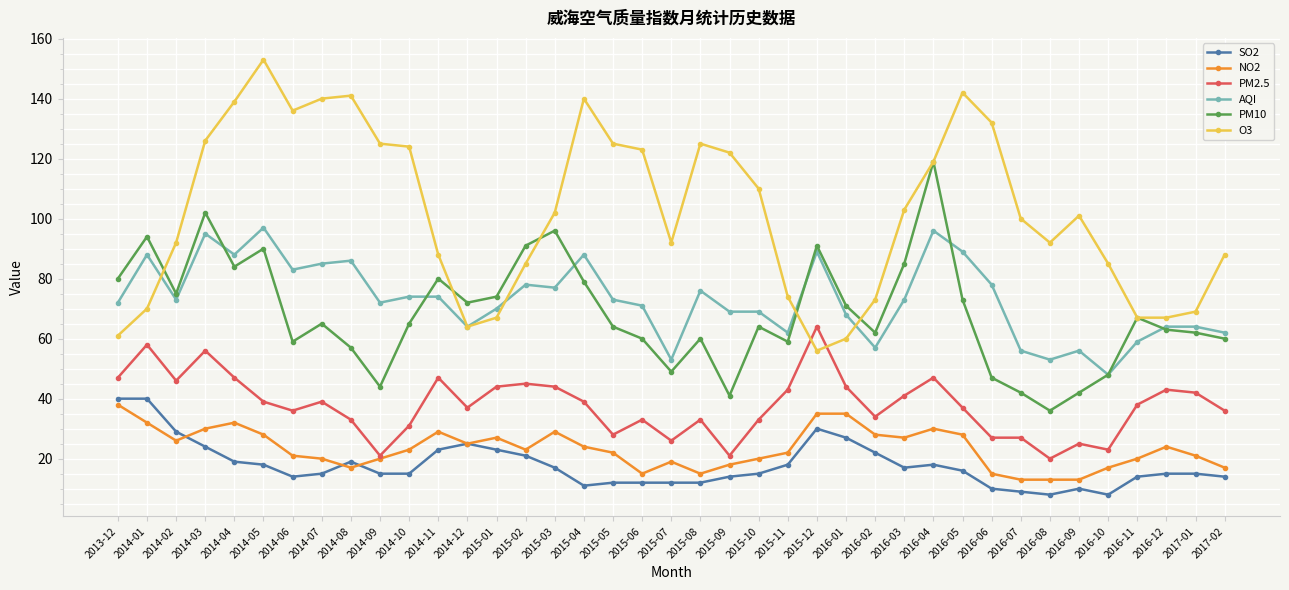

Is the value of O3 at 2015-09 greater than the value of NO2 at 2016-08?

Yes